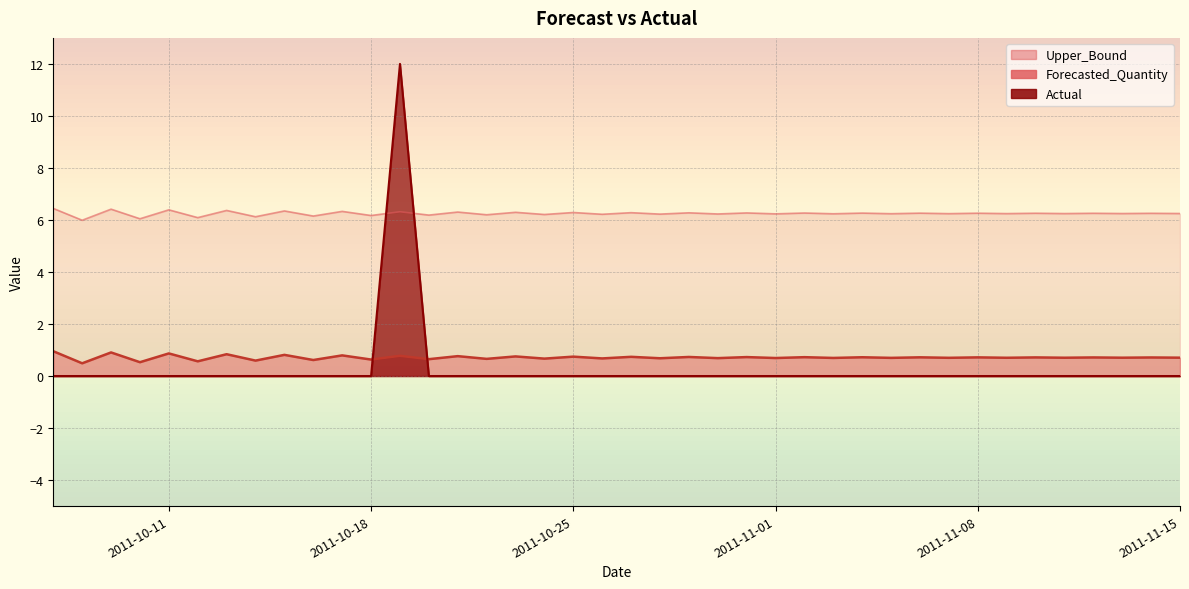

At which category is the sum across all series the highest?

2011-10-19